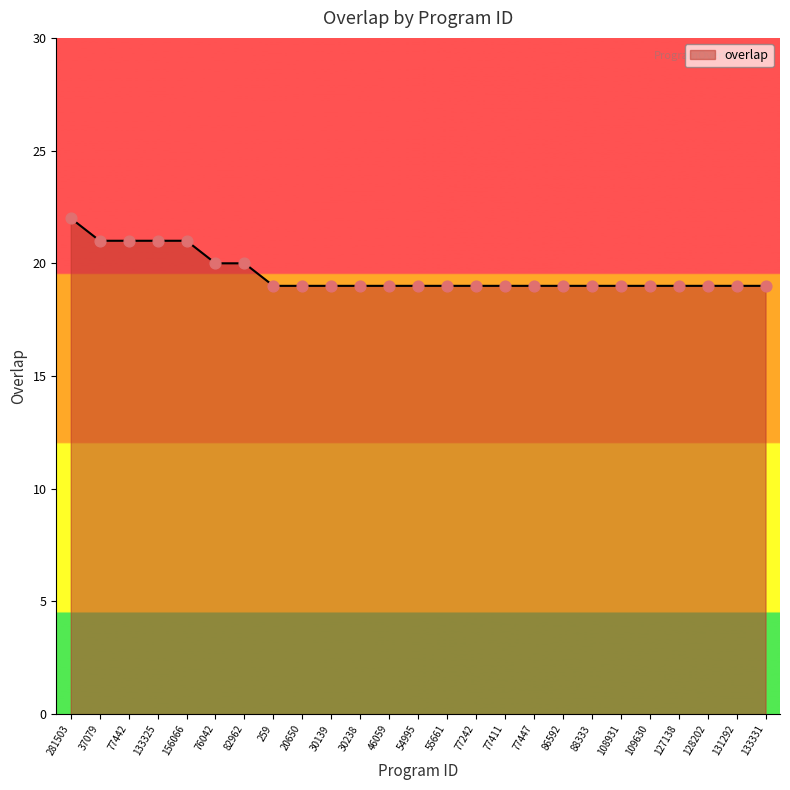

What is the change in value from 82962 to 55661?

-1